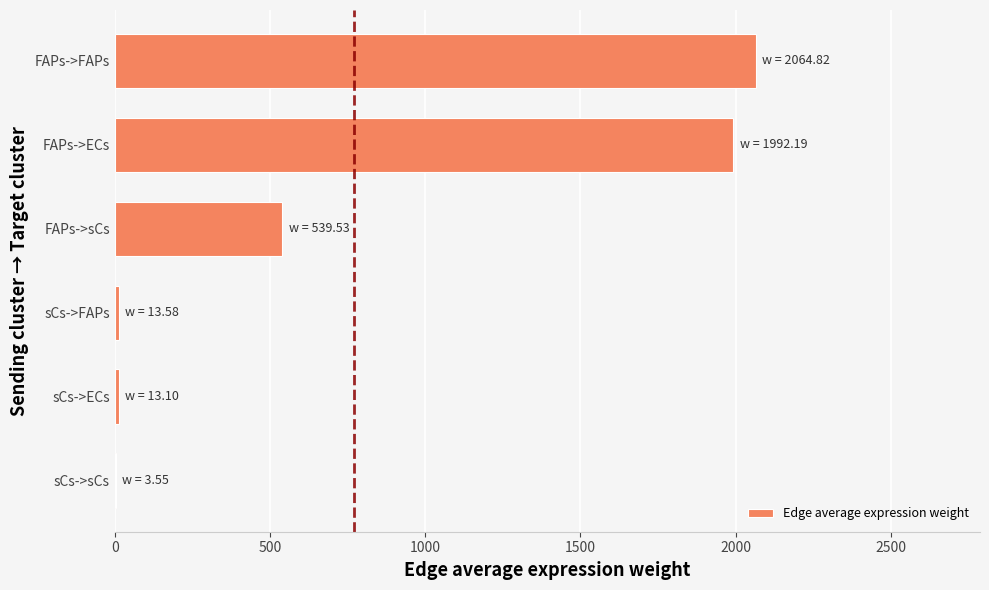

How many categories are shown in the chart?

6